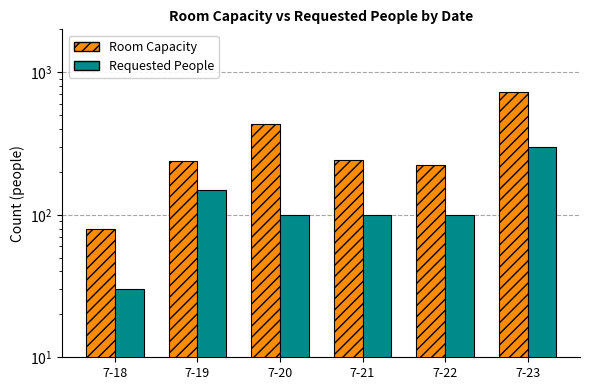

At how many categories does at least one series exceed 419?

2